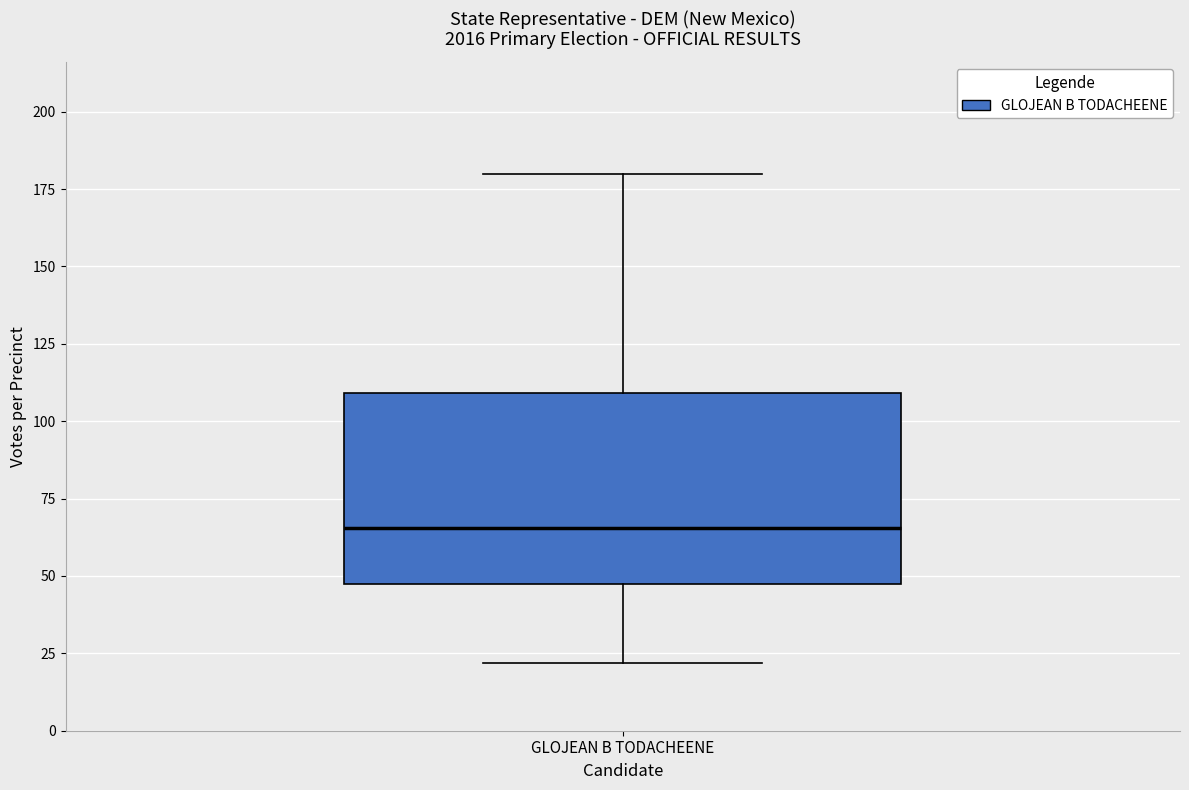

Where is the lower edge of the box for GLOJEAN B TODACHEENE on the y-axis? The values are not printed on the chart, so give them approximately, as read against the axis.

45